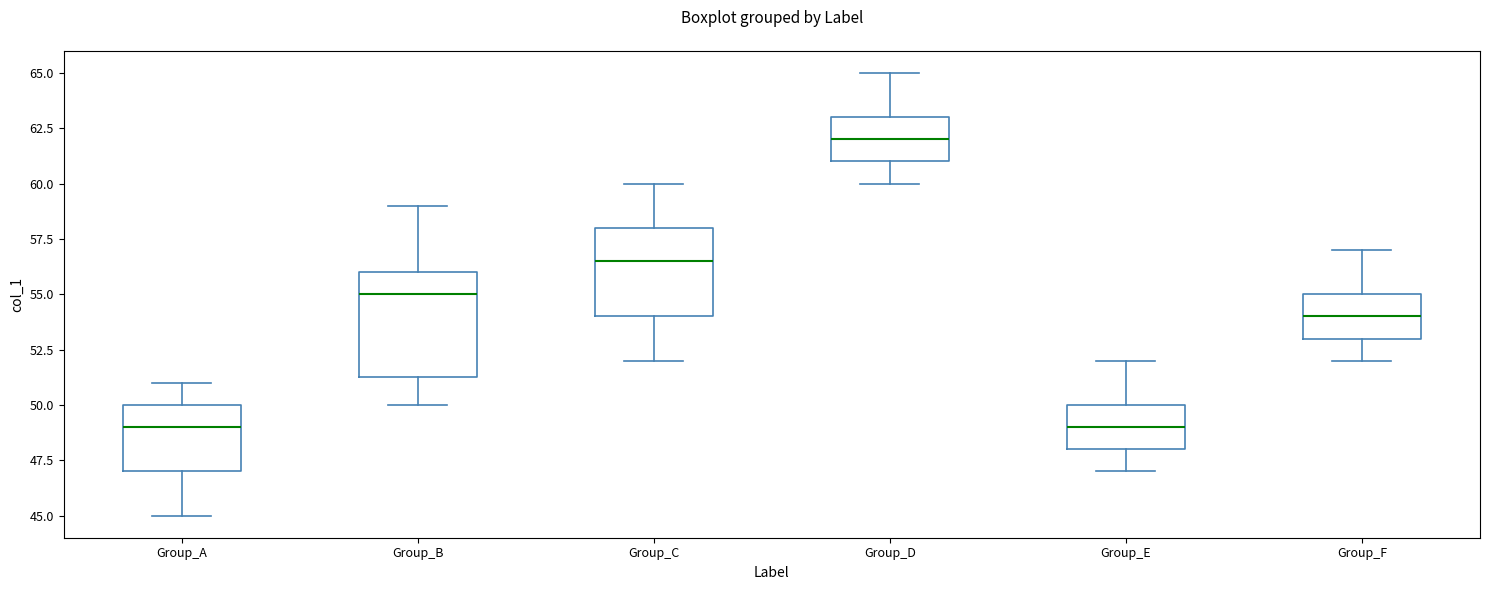

Reading left to right, read every box against the y-axis: the position of its median line, the range the box covers, and the ends of its whiskers. The values are not printed on the chart, so give them approximately, as read against the axis.

Group_A: median 49.0, box 47.0 to 50.0, whiskers 45.0 to 51.0
Group_B: median 55.0, box 51.5 to 56.0, whiskers 50.0 to 59.0
Group_C: median 56.5, box 54.0 to 58.0, whiskers 52.0 to 60.0
Group_D: median 62.0, box 61.0 to 63.0, whiskers 60.0 to 65.0
Group_E: median 49.0, box 48.0 to 50.0, whiskers 47.0 to 52.0
Group_F: median 54.0, box 53.0 to 55.0, whiskers 52.0 to 57.0